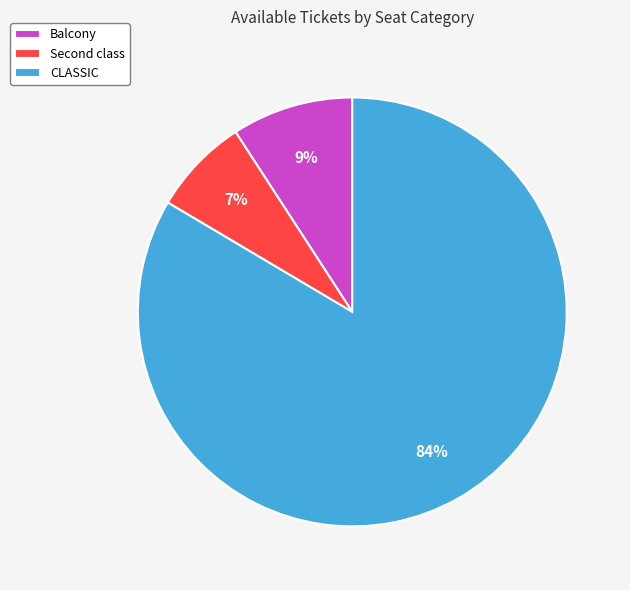

Is there a majority slice in this chart?

Yes